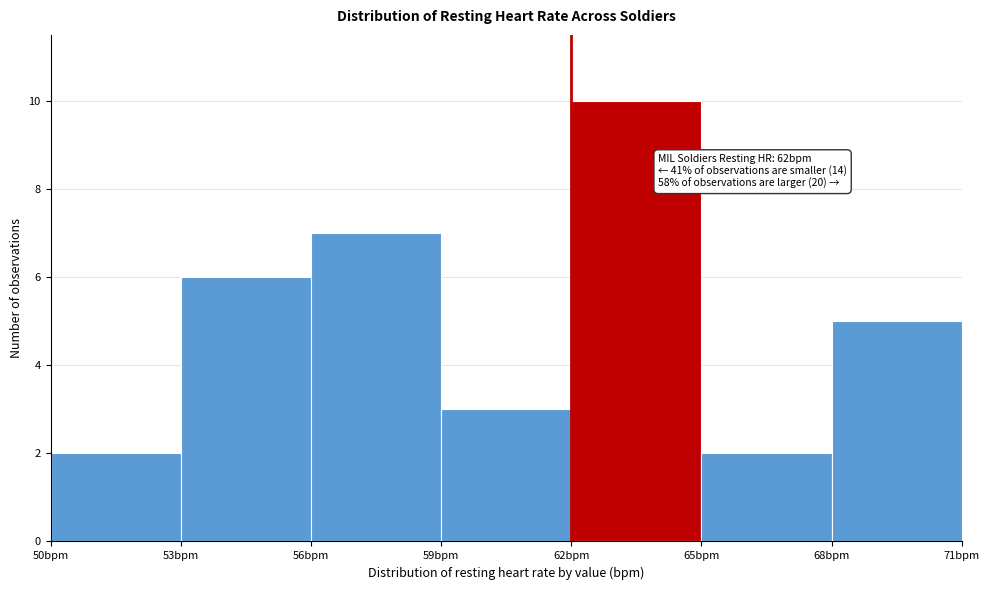

Which range on the x-axis has the tallest bar?

62 to 65